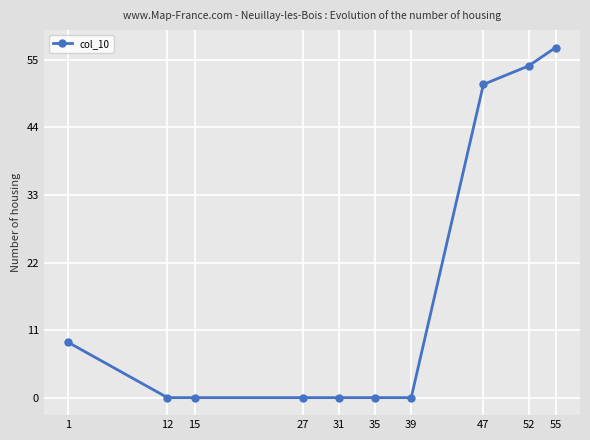

What is the greatest value displayed?

57